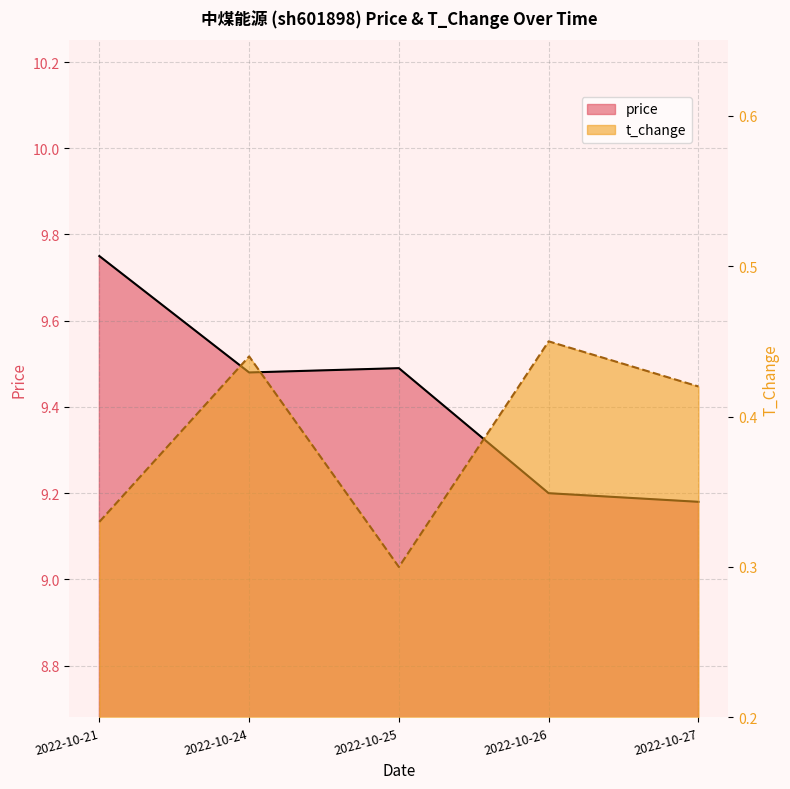

True or false: price and t_change cross at least once.

False